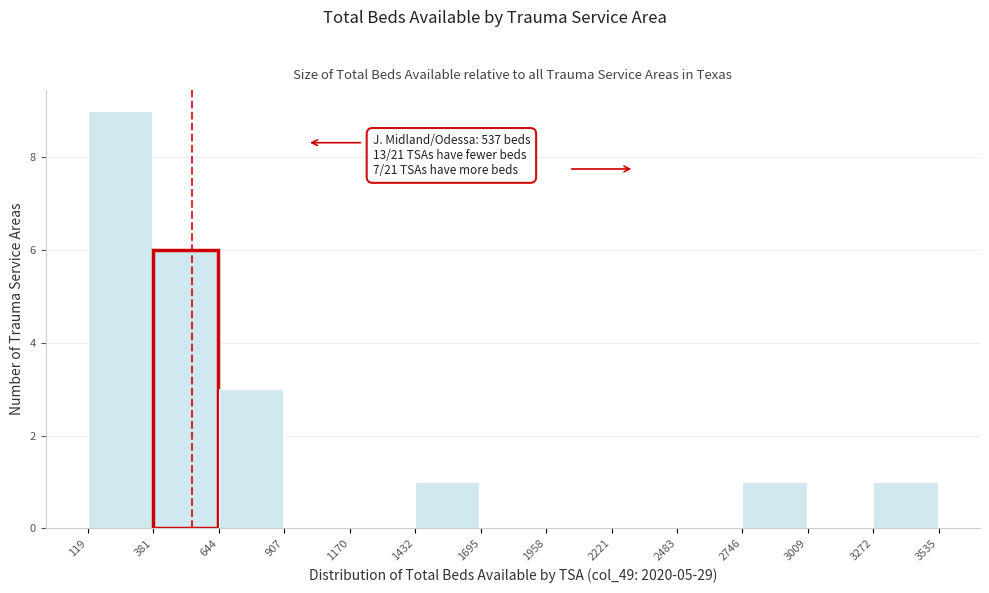

Which range on the x-axis has the tallest bar?

119 to 381